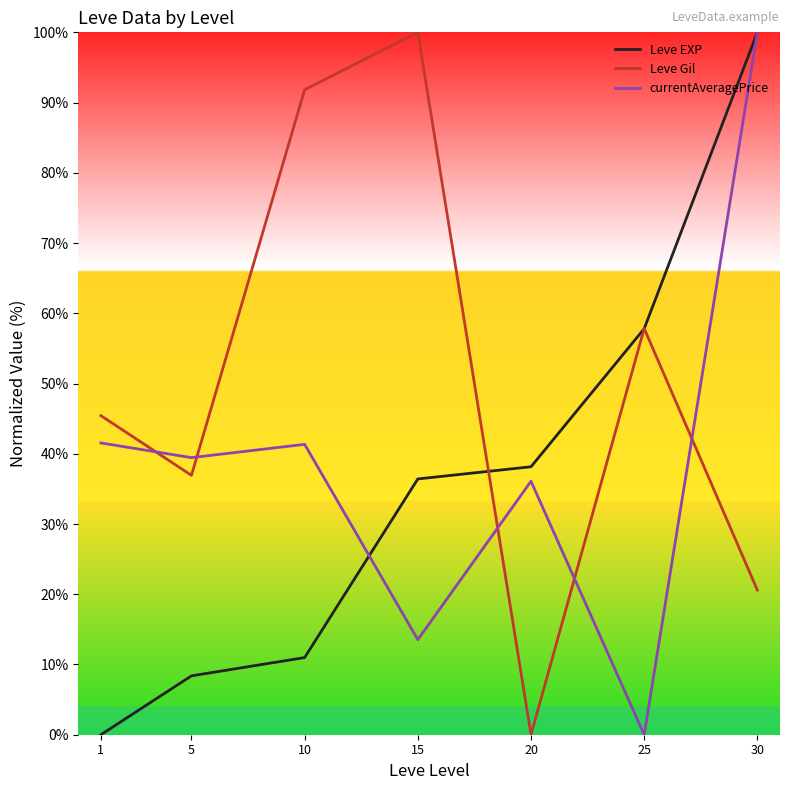

List the series in order of their overall mean, highest first.

Leve Gil, currentAveragePrice, Leve EXP